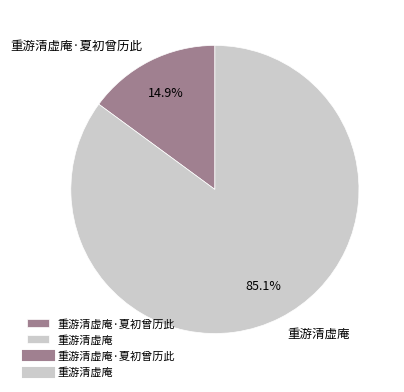

How many slices are in this pie chart?

2